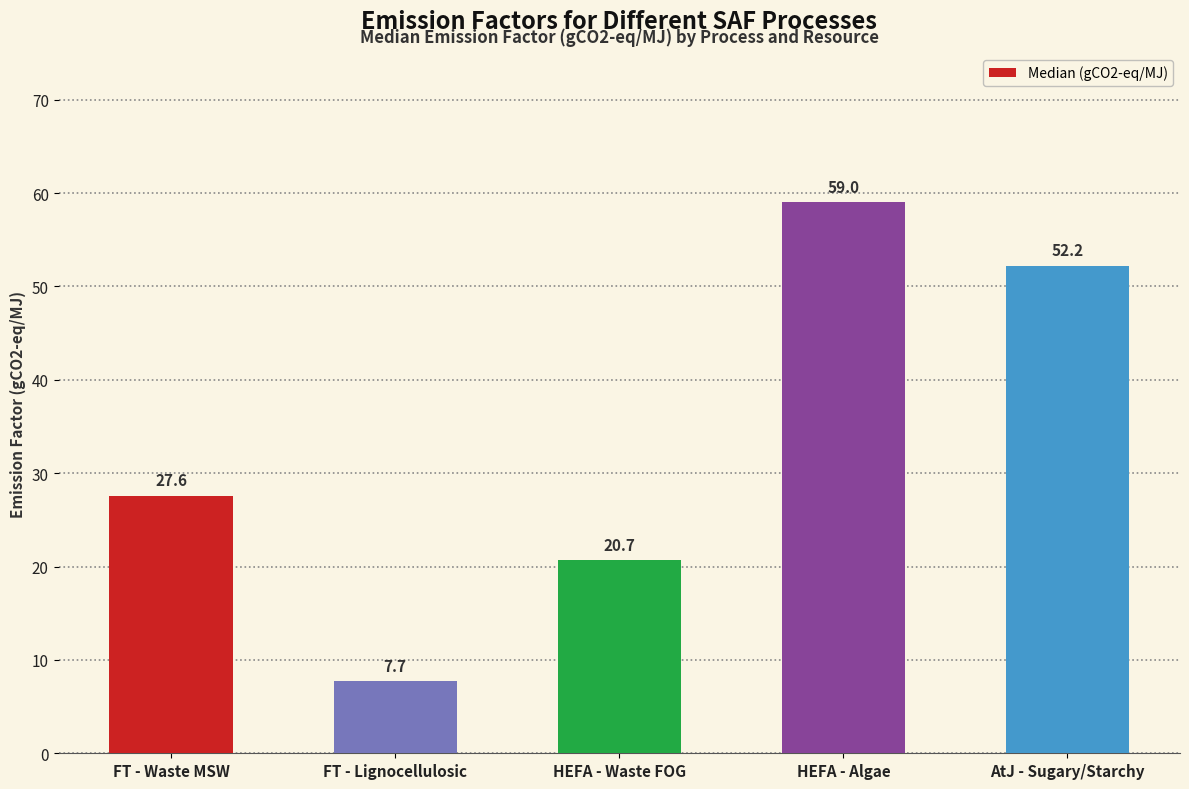

The value at FT - Waste MSW is 27.6. True or false?

True